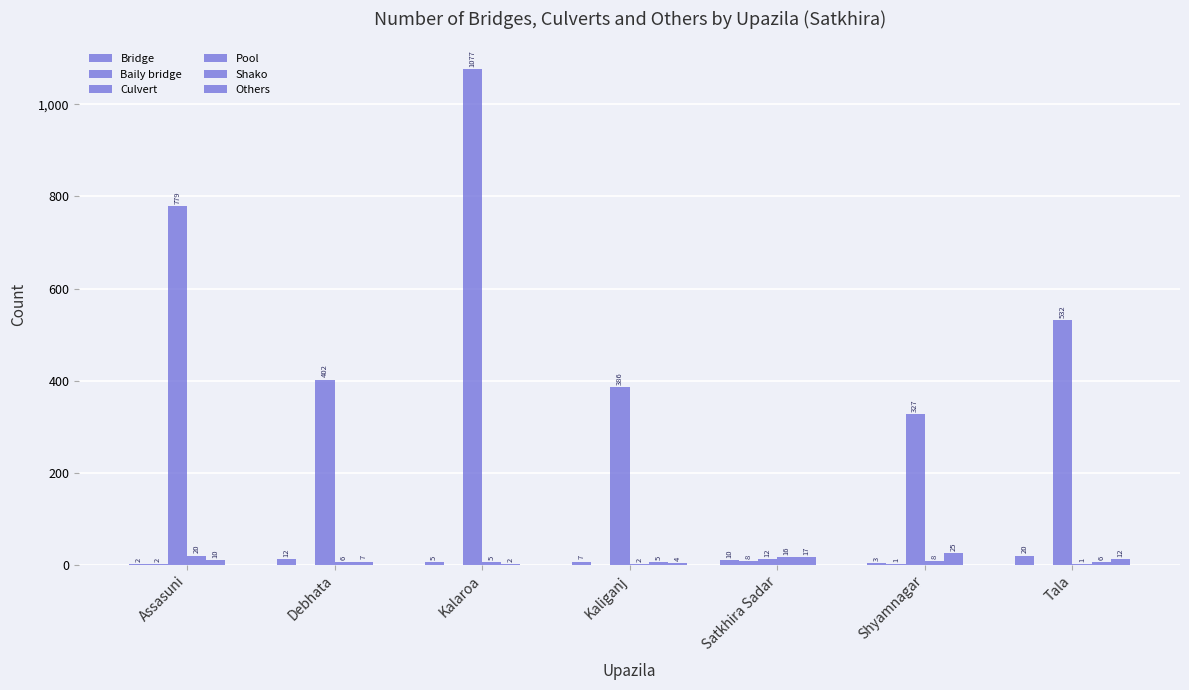

Count the number of categories in the chart.

7